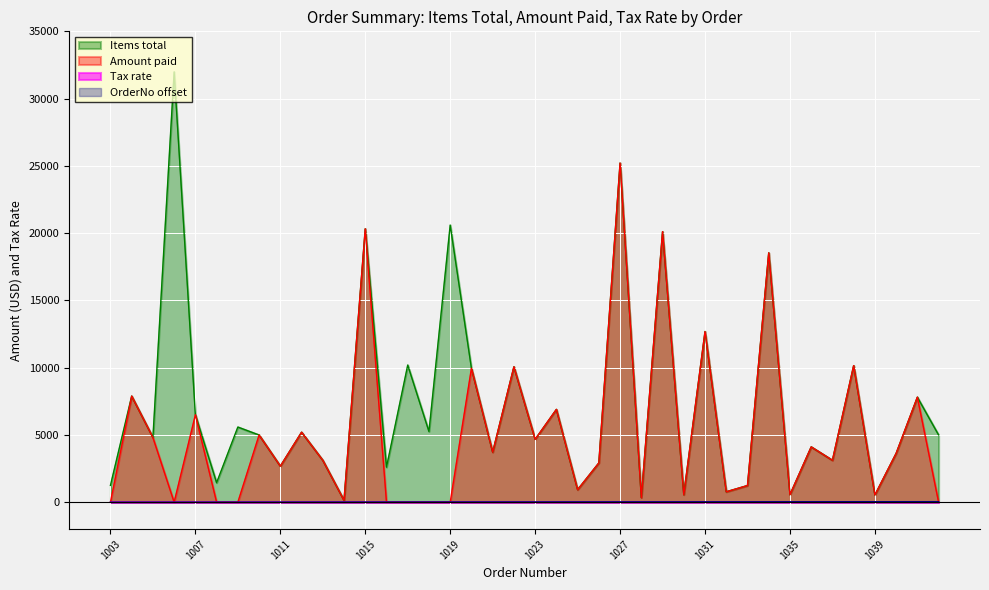

At which category does the chart reach its peak across all series?

1006